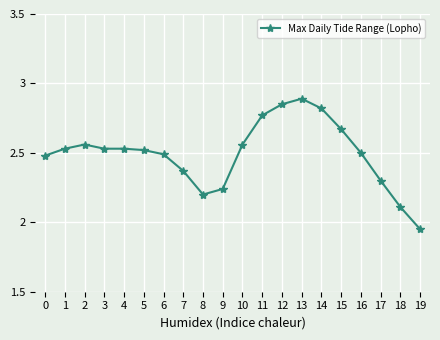

Which label corresponds to the largest value in the chart?

13